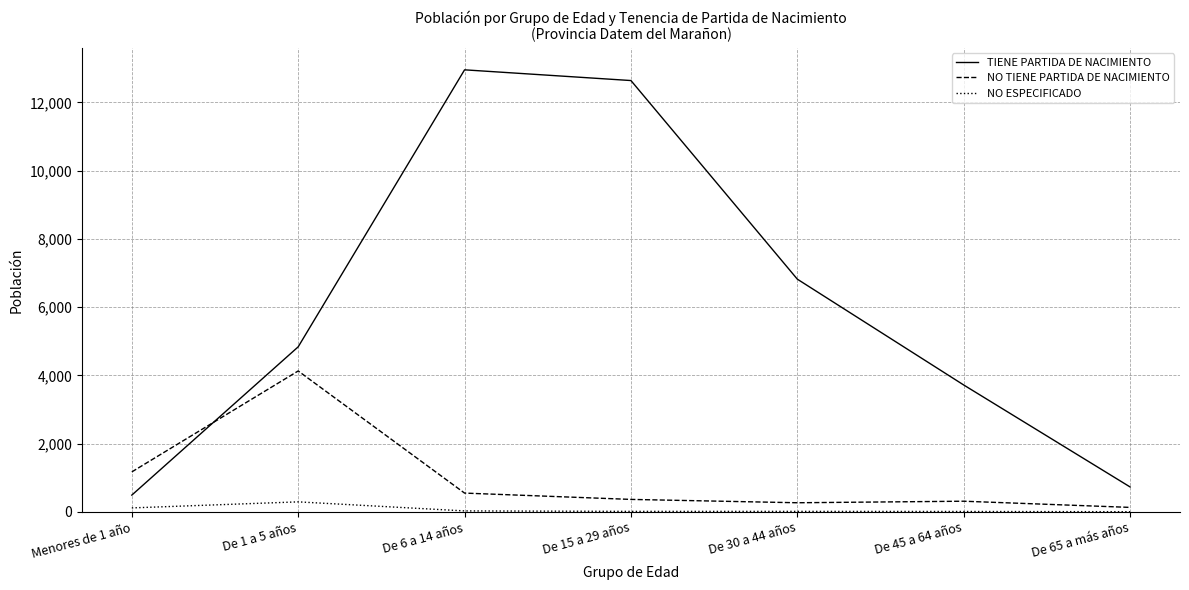

How many lines are shown in the chart?

3